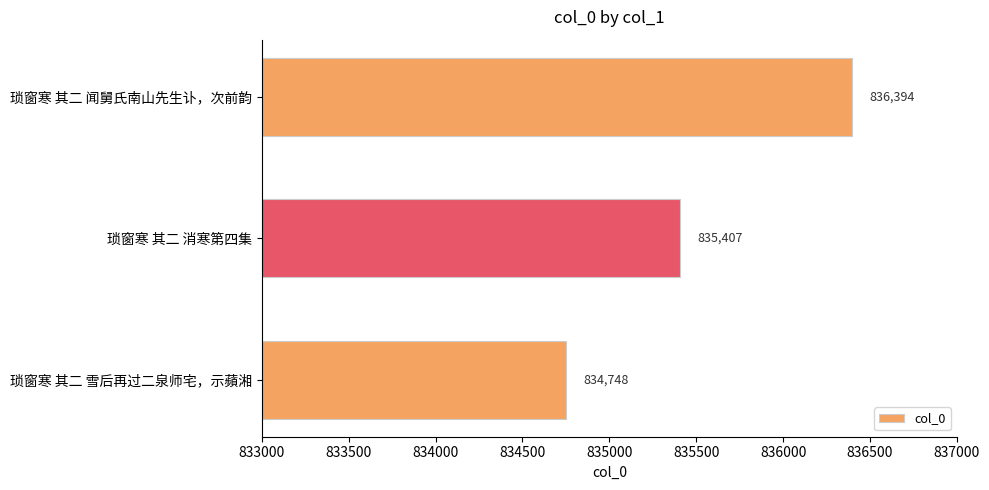

At which category does the chart reach its peak across all series?

琐窗寒 其二 闻舅氏南山先生讣，次前韵